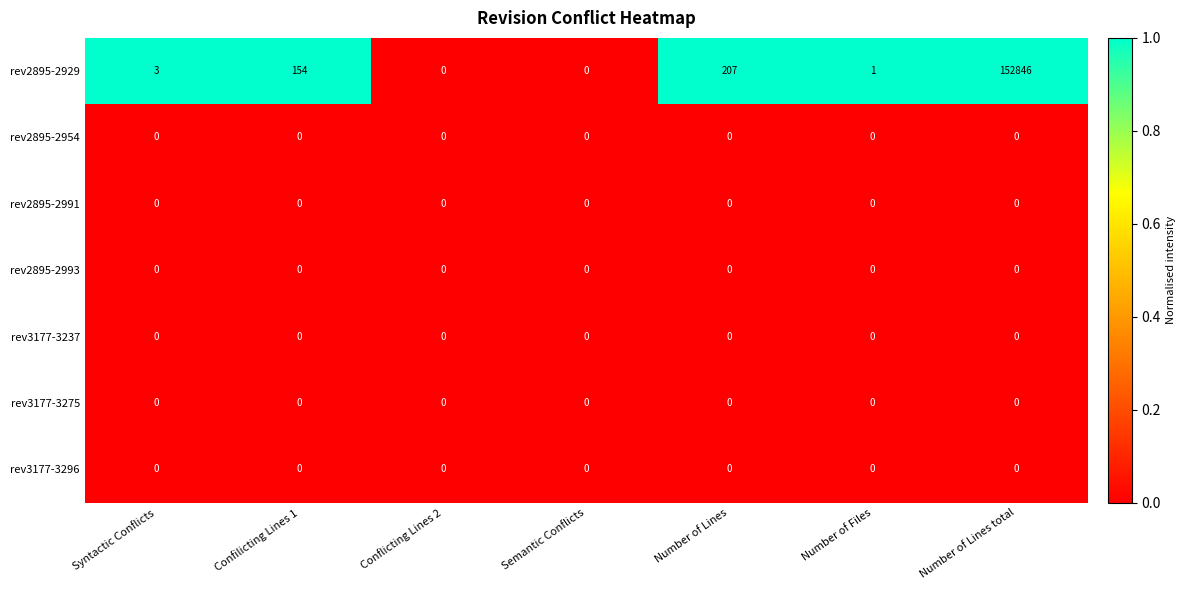

True or false: rev3177-3237 has a value of 0 at Number of Lines total.

True